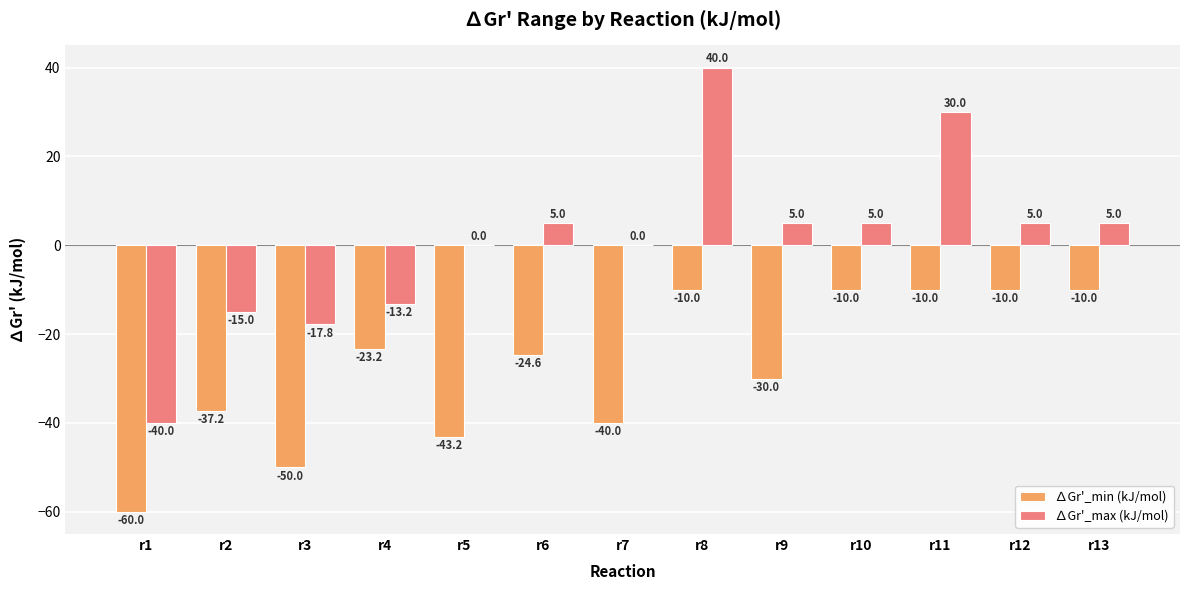

Is it true that ∆Gr'_min (kJ/mol) equals -17.7 at r12?

False